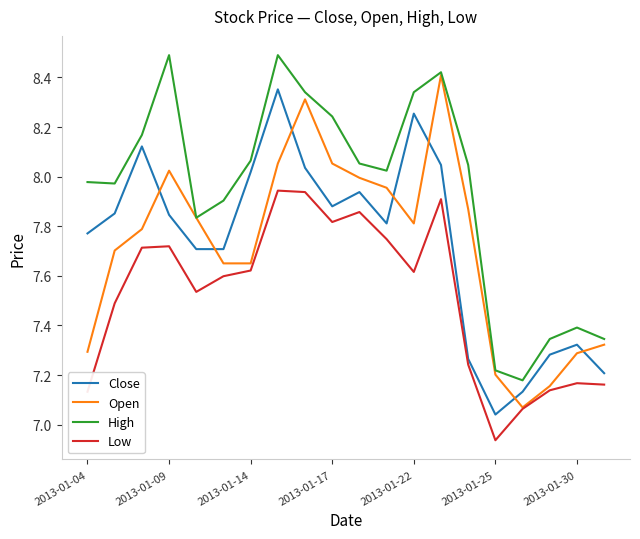

True or false: High and Close intersect in this chart.

False